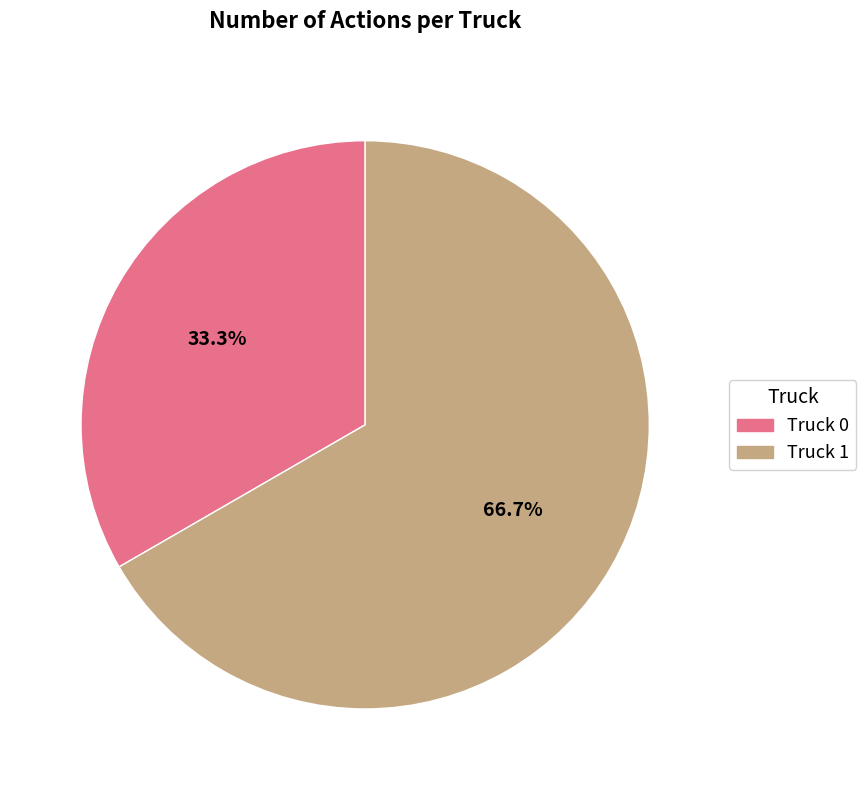

Does Truck 0 account for over 50% of the chart?

No